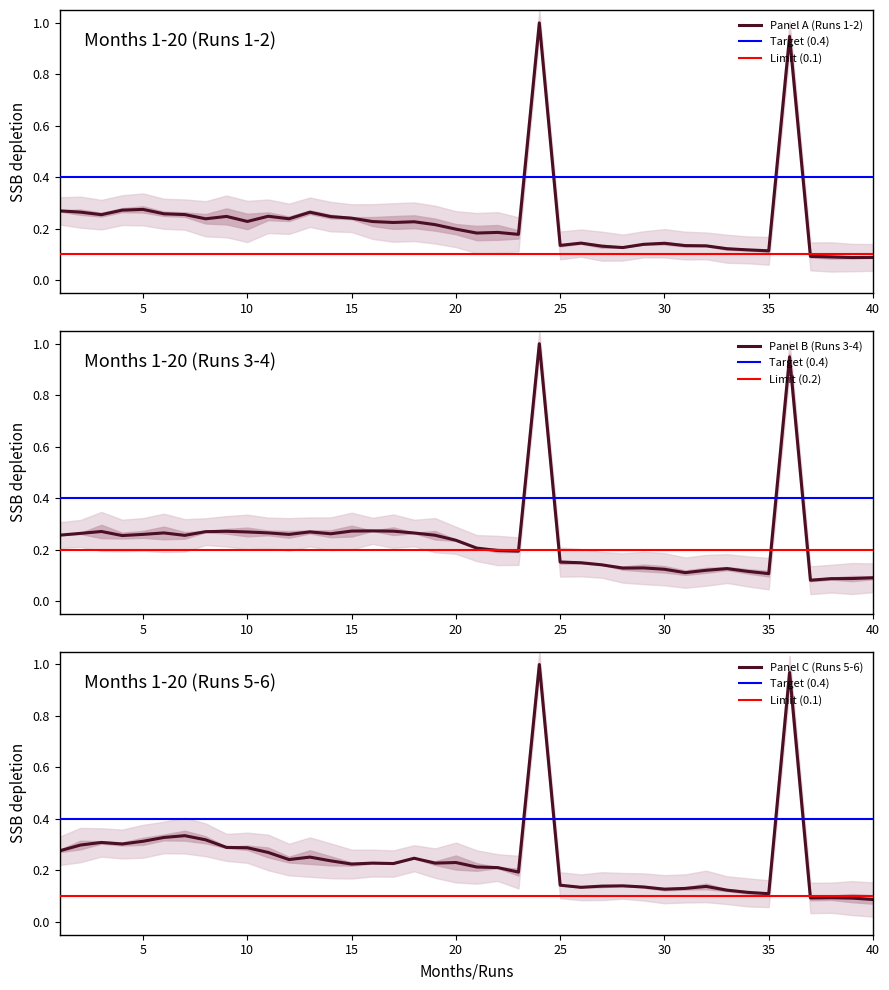

True or false: Panel A (Runs 1-2) has a value of 0.2 at 25.

False